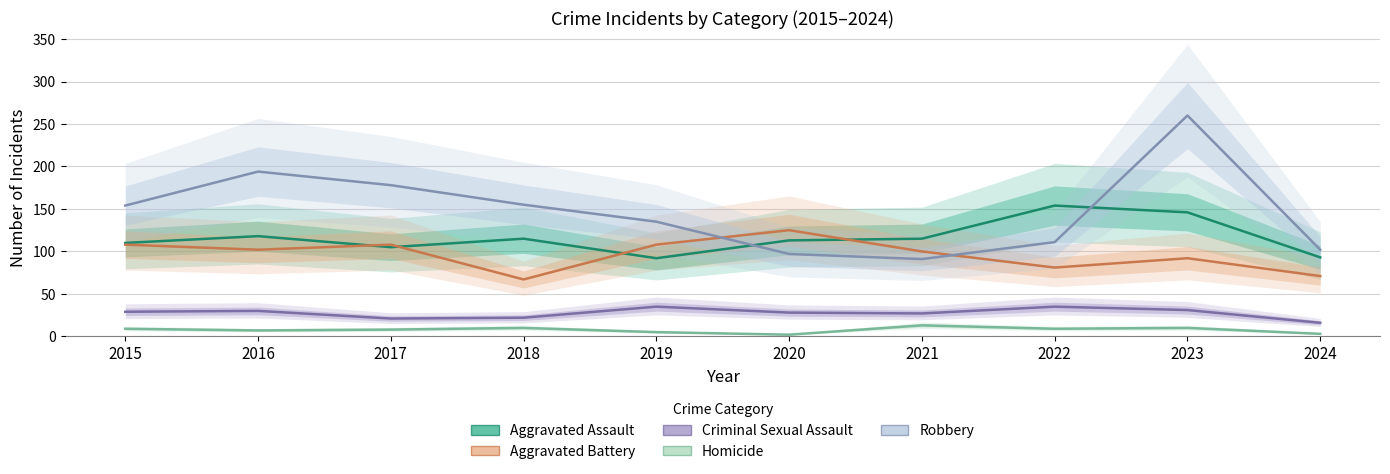

Is it true that Robbery equals 109 at 2016?

False